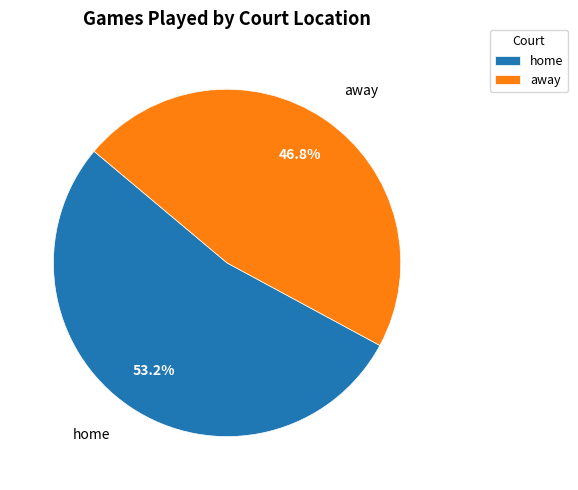

How many slices are in this pie chart?

2